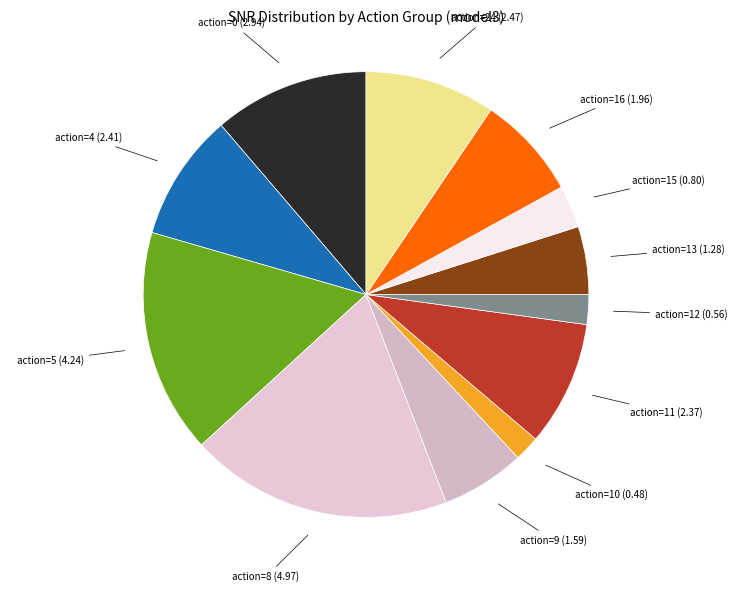

Which slice is the smallest?

action=10